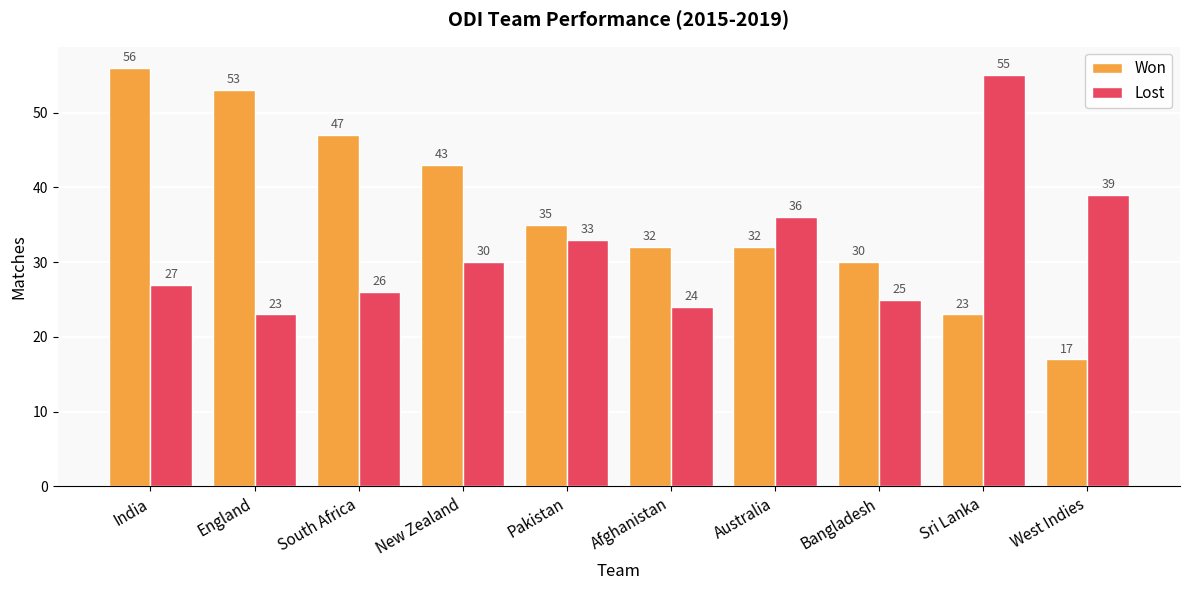

What is the smallest value displayed?

17